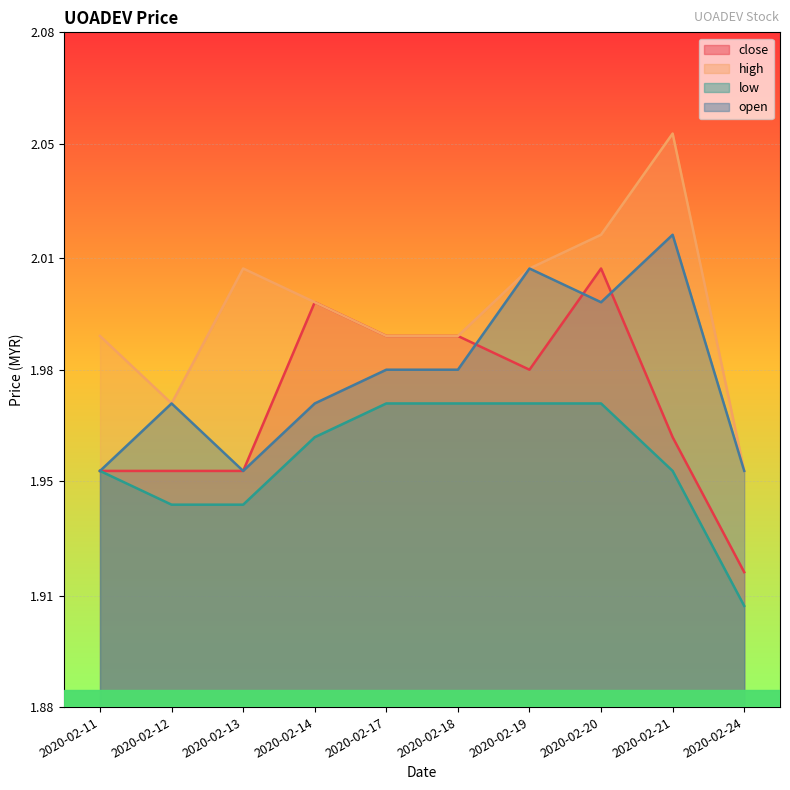

What is the total value across all series at 2020-02-11?

7.8